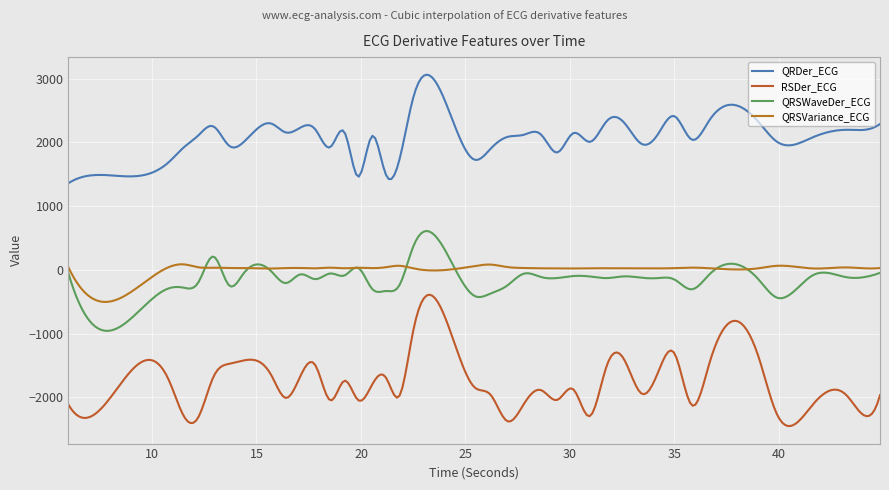

True or false: QRDer_ECG and RSDer_ECG intersect in this chart.

False